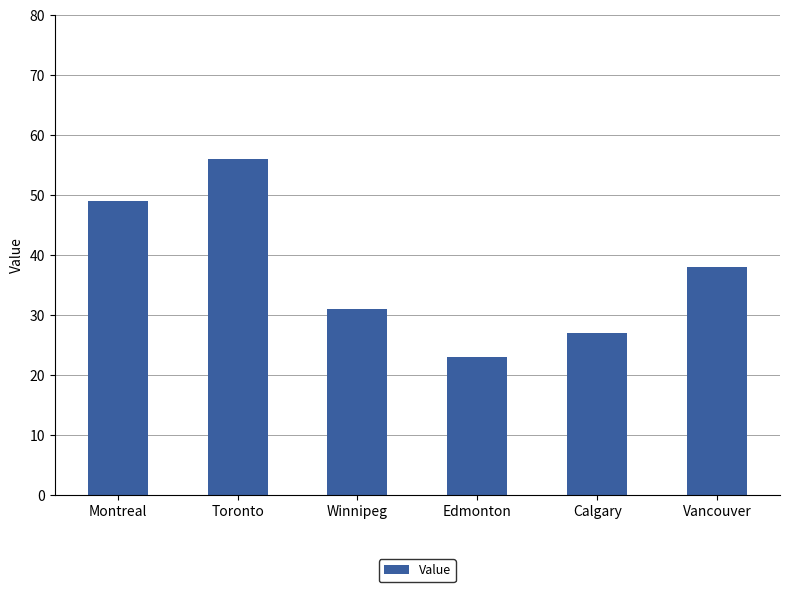

What is the label of the 2nd bar from the left?

Toronto